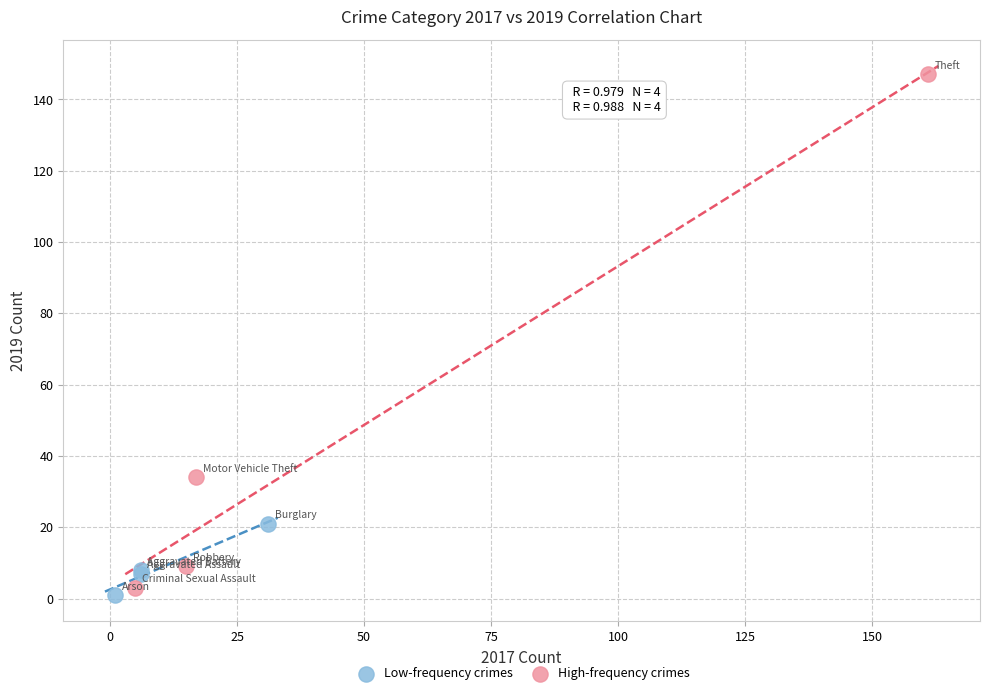

What are all the series names shown in the legend?

Low-frequency crimes, High-frequency crimes